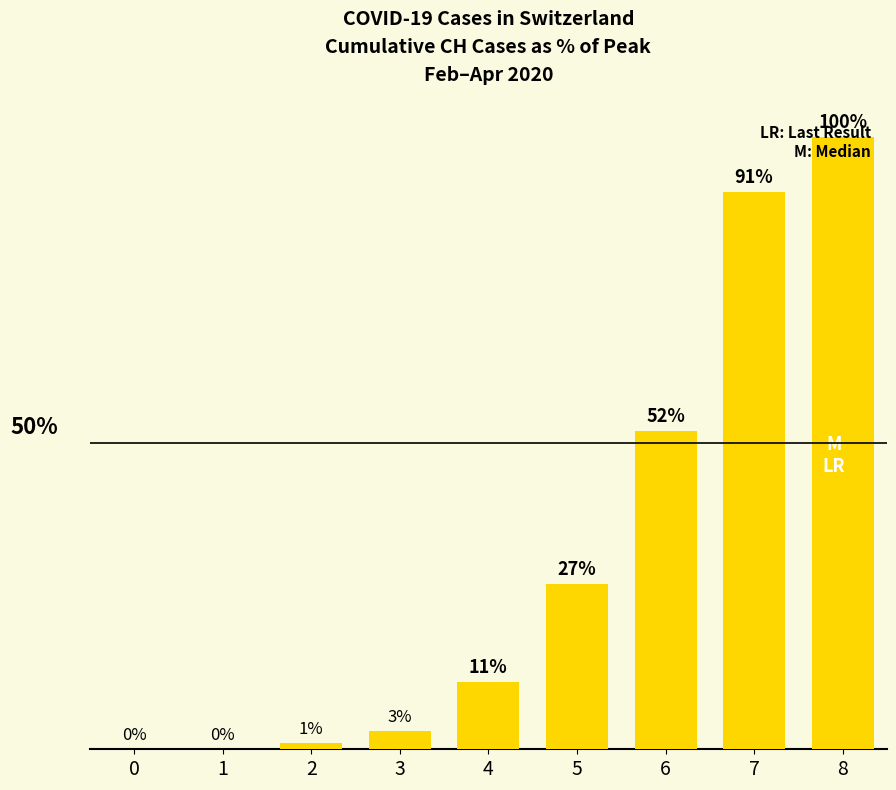

Which has a higher value, 2 or 0?

2